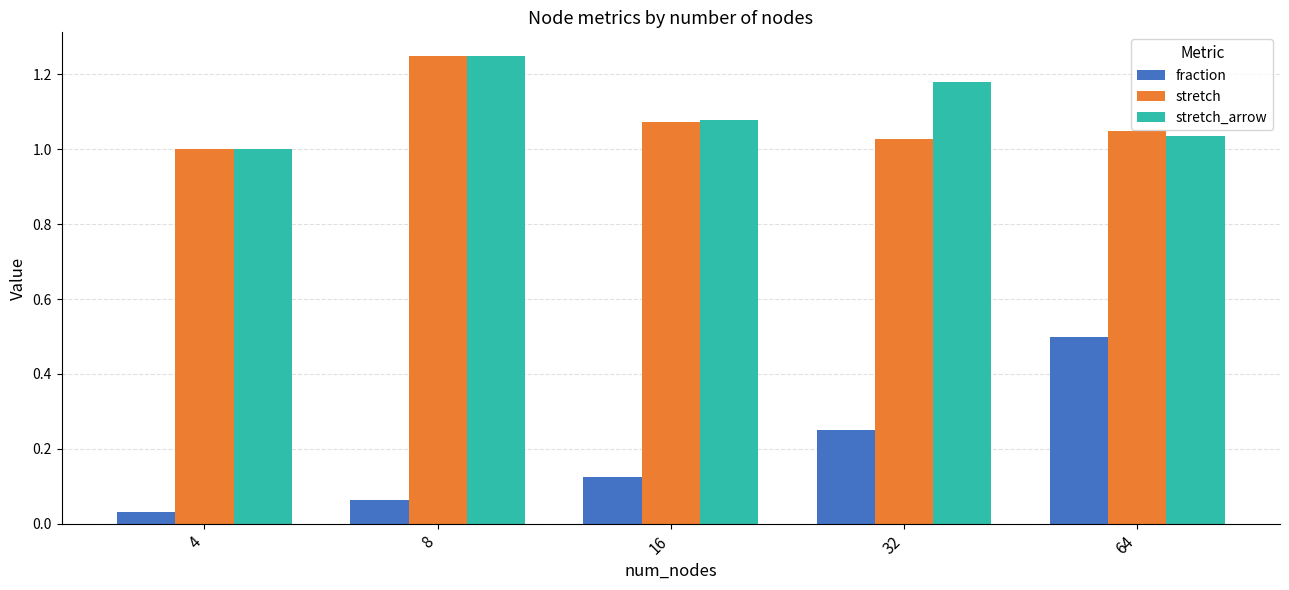

The value of stretch_arrow at 4 is 1.0. True or false?

True